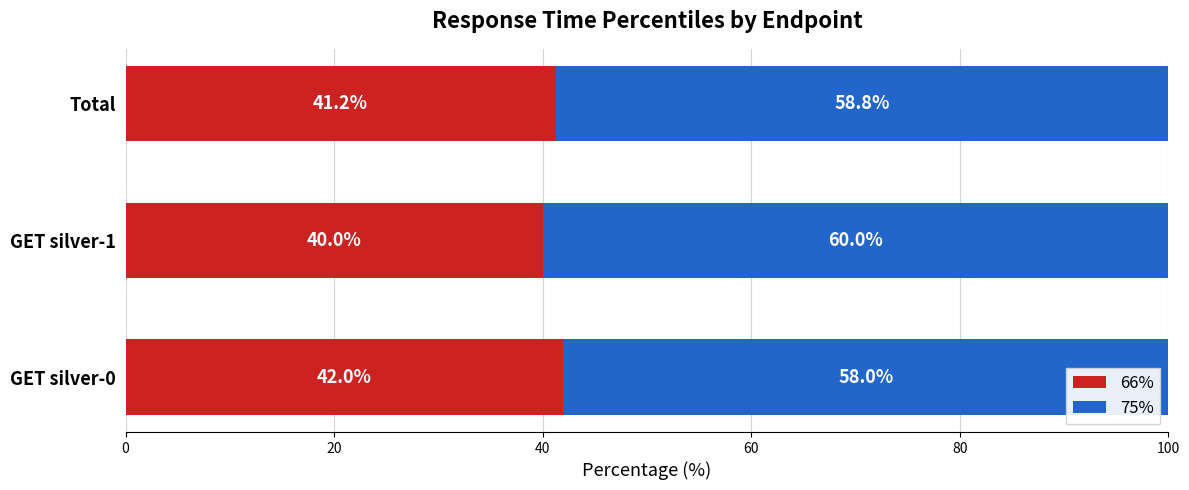

List the labels in order of 66% value, smallest first.

GET silver-1, Total, GET silver-0